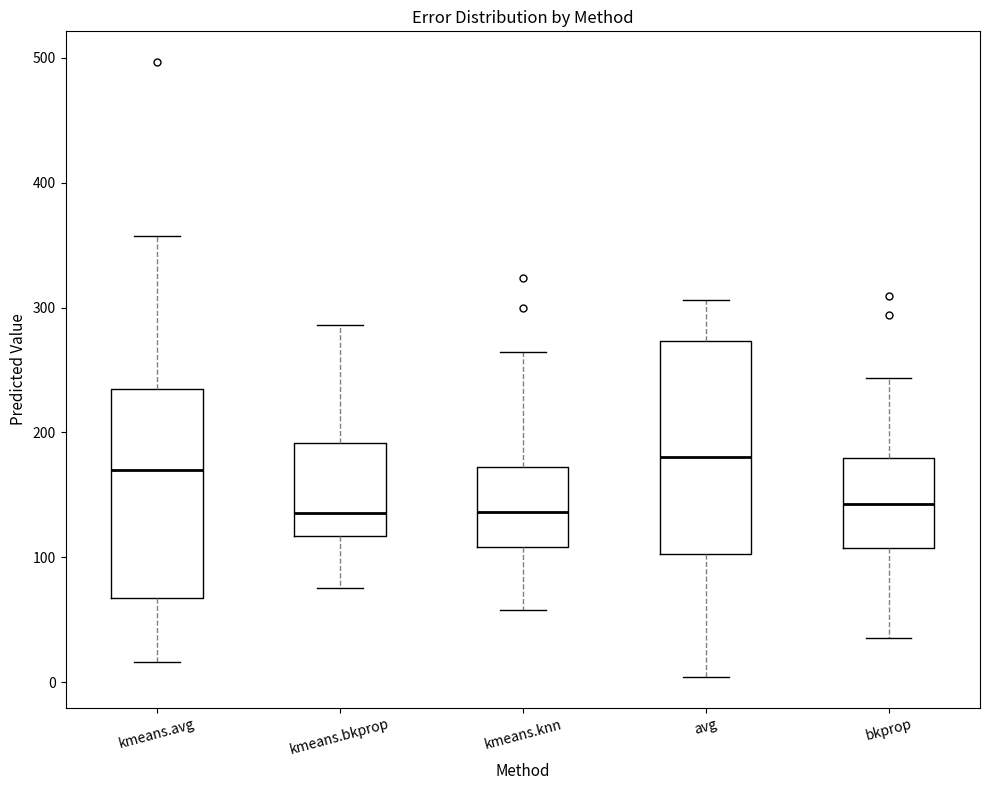

Reading left to right, transcribe this box plot: for each box, give where its median line is, the range the box spans, and where its two whiskers end, as read against the y-axis. The values are not printed on the chart, so give them approximately, as read against the axis.

kmeans.avg: median 170, box 70 to 230, whiskers 20 to 360
kmeans.bkprop: median 140, box 120 to 190, whiskers 80 to 290
kmeans.knn: median 140, box 110 to 170, whiskers 60 to 260
avg: median 180, box 100 to 270, whiskers 0 to 310
bkprop: median 140, box 110 to 180, whiskers 40 to 240